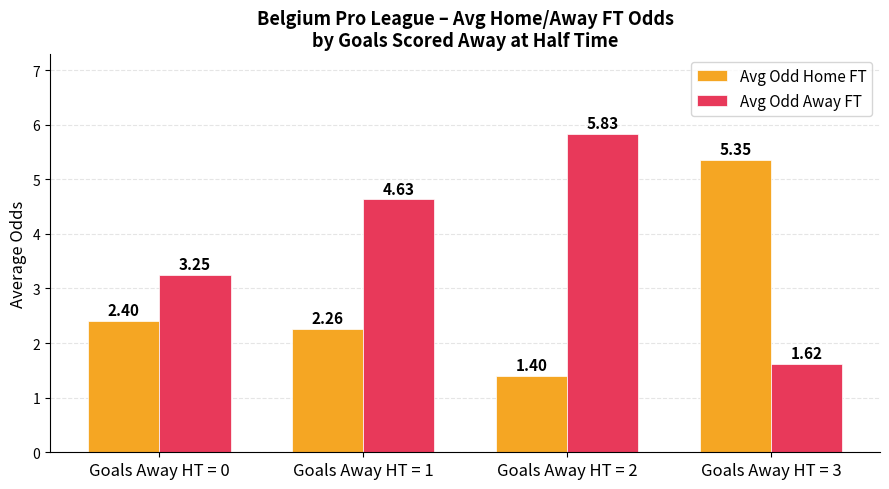

At which label does Avg Odd Away FT reach its minimum?

Goals Away HT = 3